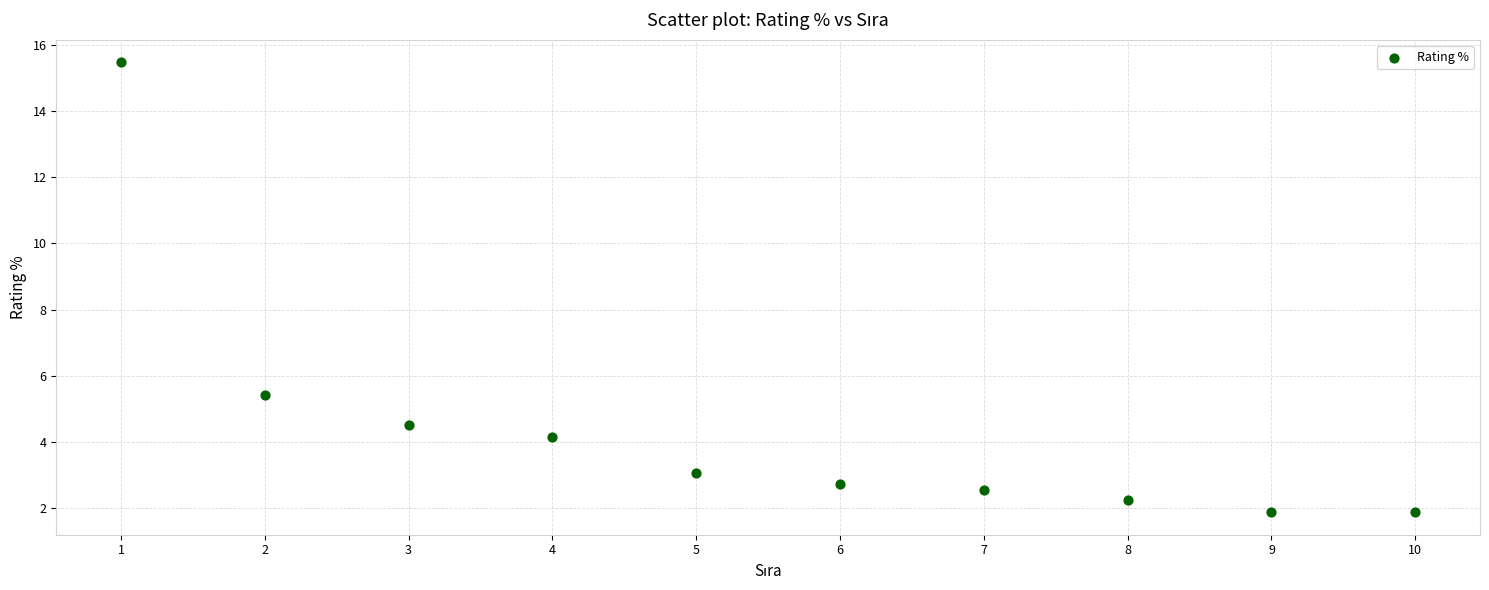

What is the range of X values (max minus min)?

9.0